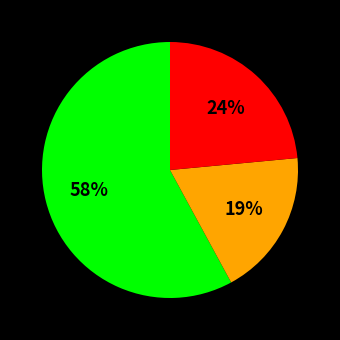

Is there a majority slice in this chart?

Yes